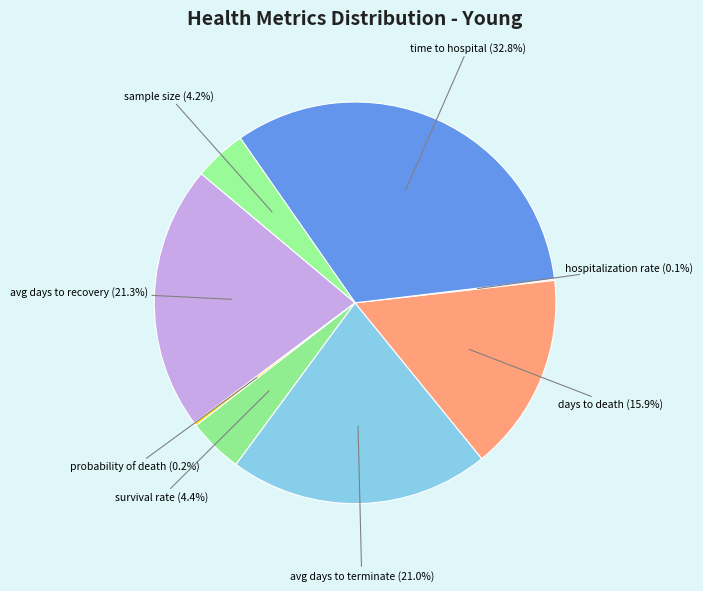

Approximately how many times larger is the value at sample size compared to avg days to terminate?

0.2